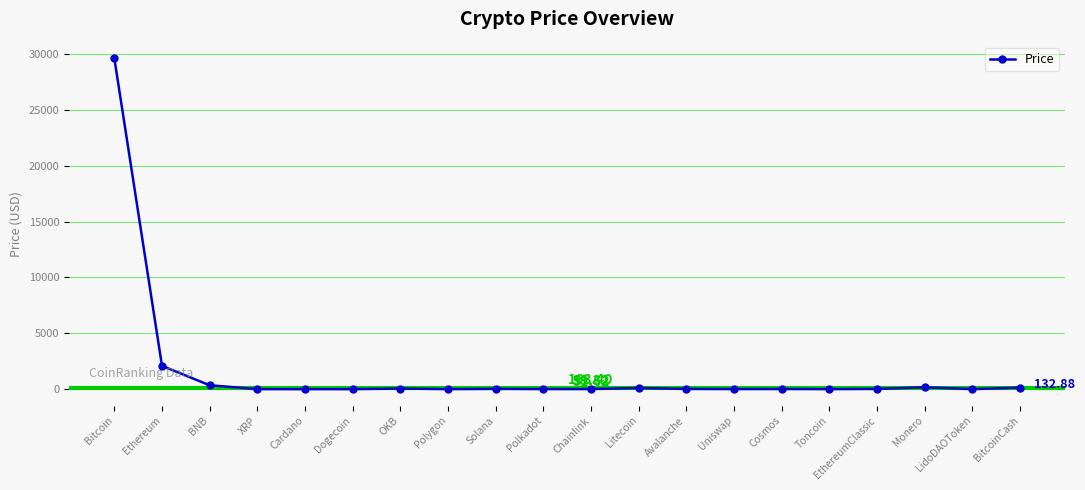

True or false: there are more than 1 points higher than both neighbors.

True